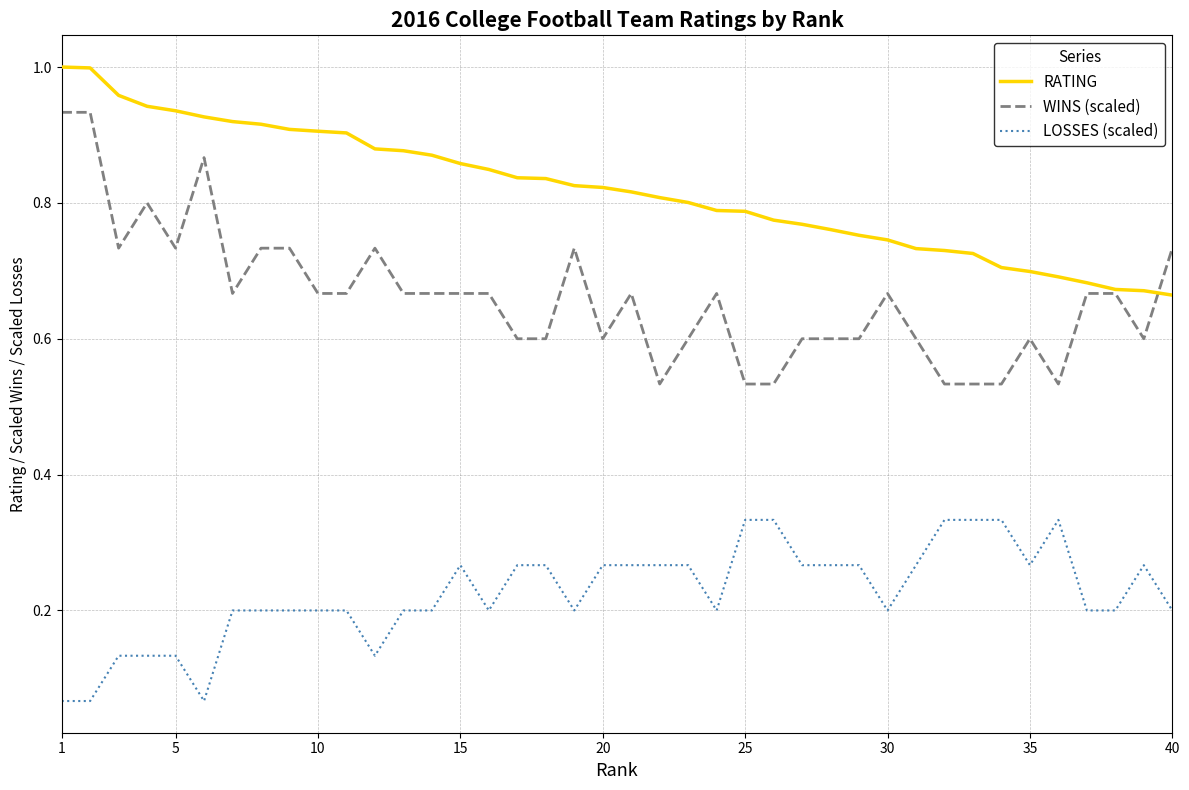

Is this an area chart (filled region under the line)?

No